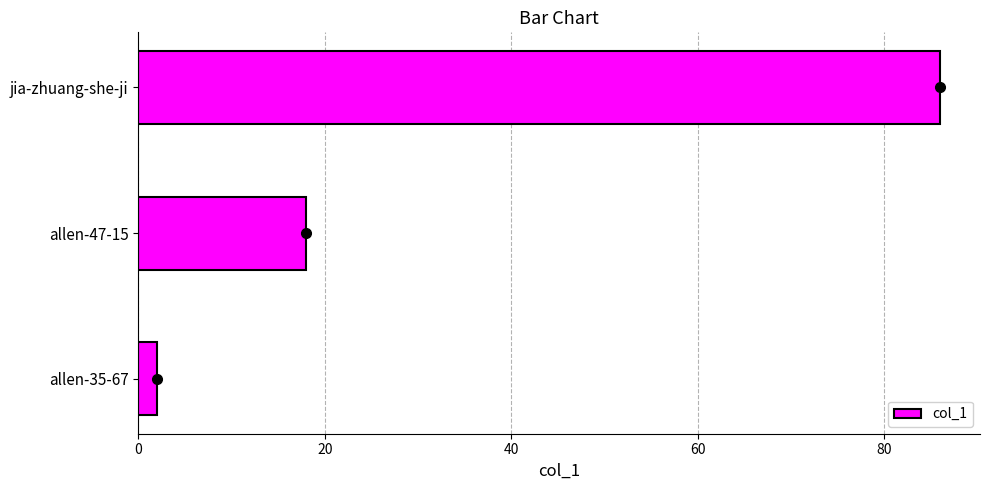

Rank the categories by value from highest to lowest.

jia-zhuang-she-ji, allen-47-15, allen-35-67